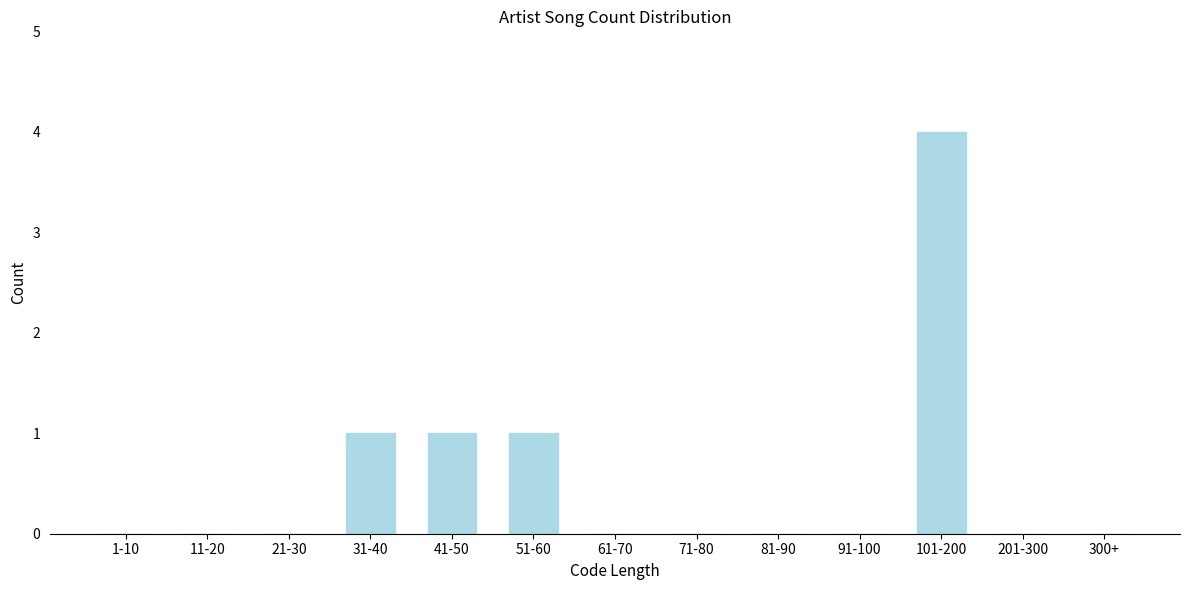

Reading left to right, list all the values displayed in this chart.

1-10=0	11-20=0	21-30=0	31-40=1	41-50=1	51-60=1	61-70=0	71-80=0	81-90=0	91-100=0	101-200=4	201-300=0	300+=0